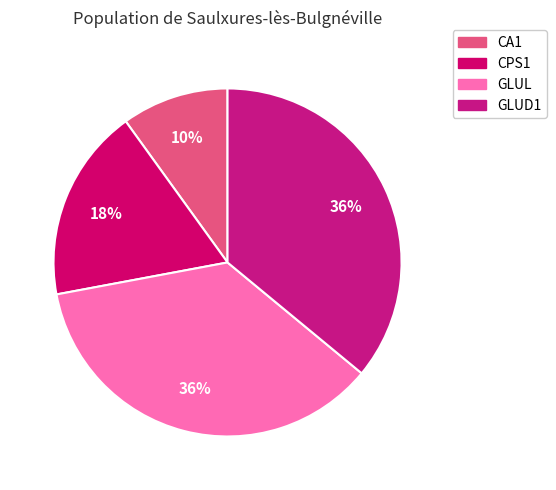

To the nearest percent, what portion does GLUD1 represent?

36%